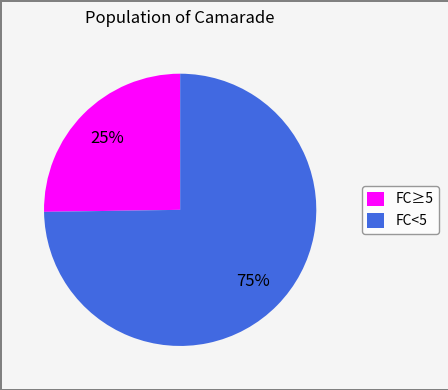

To the nearest percent, what percentage of the pie is FC≥5?

25%